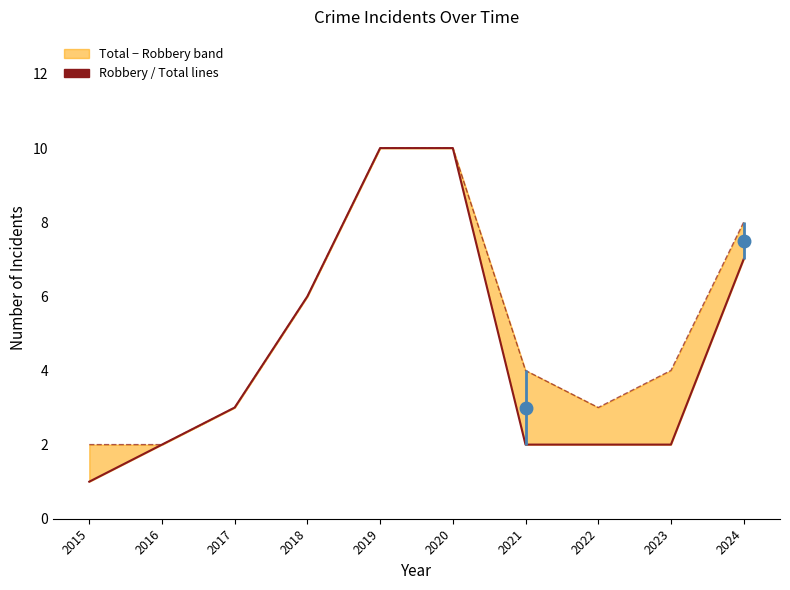

What is the maximum value for Total?

10